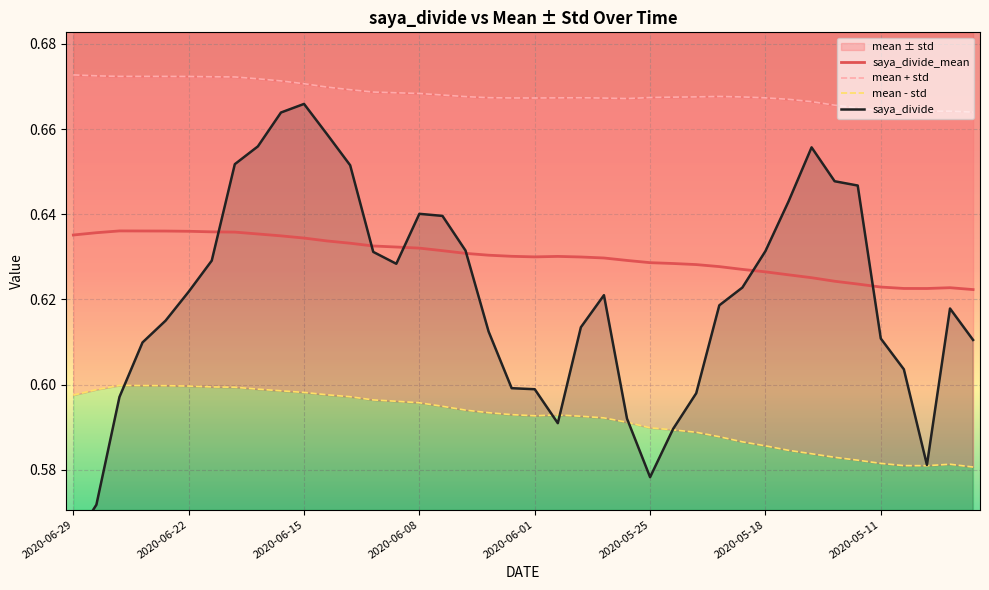

What value does the mean - std series have at 17?

0.6